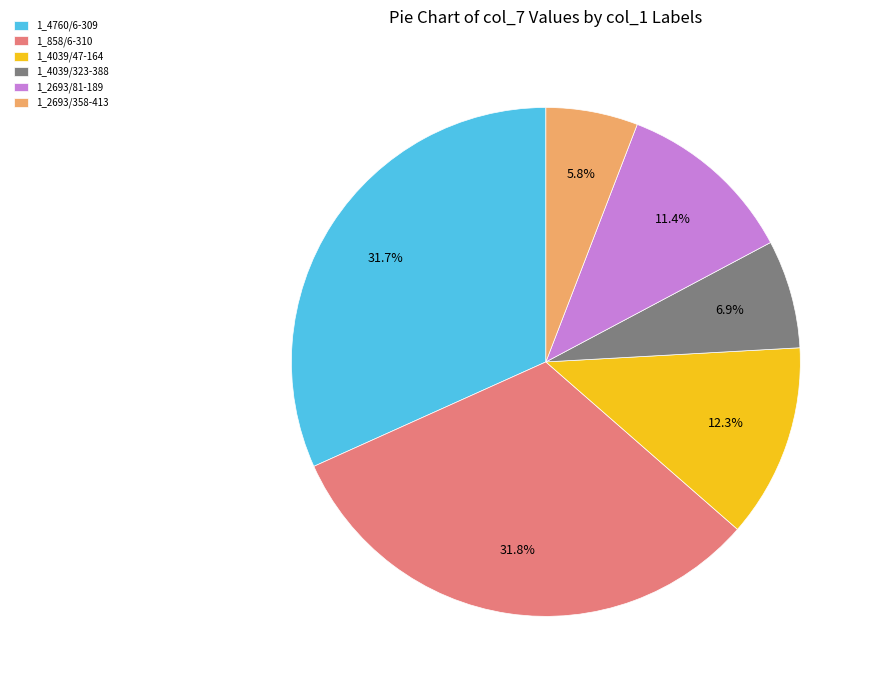

The 1_2693/358-413 slice represents 6% of the pie. True or false?

True